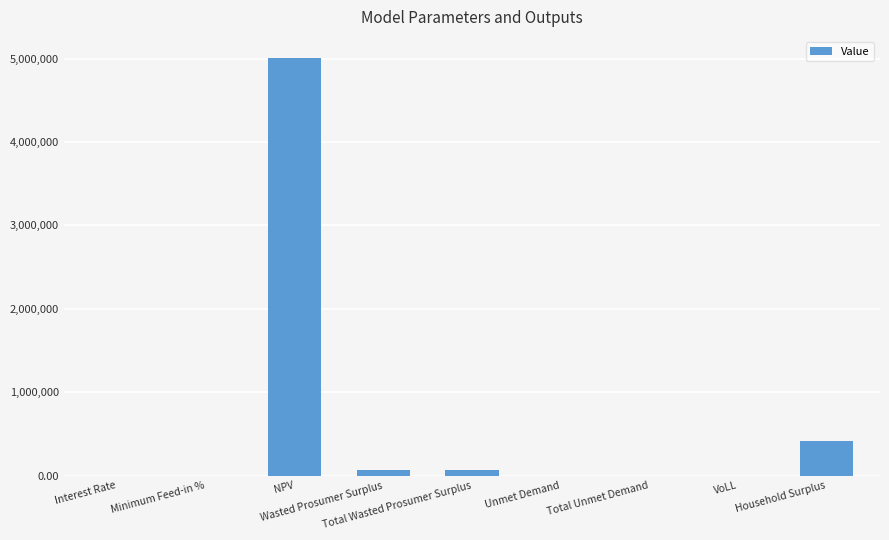

What is the label of the 9th bar from the left?

Household Surplus